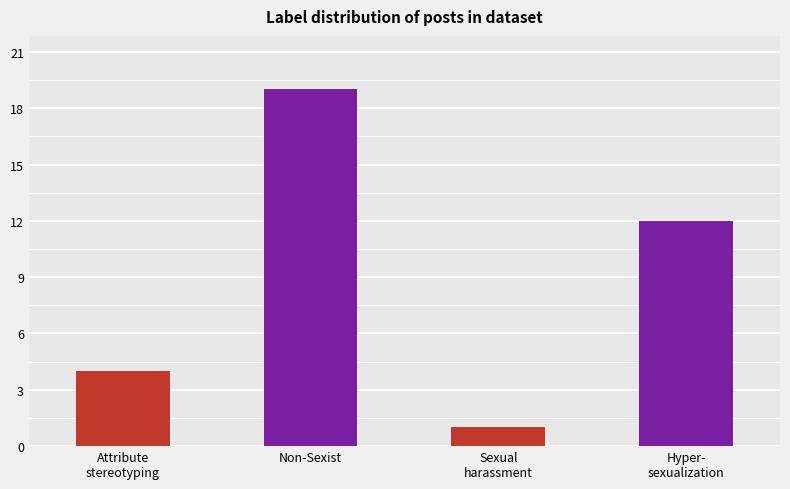

List the labels in order of value, largest first.

Non-Sexist, Hyper-
sexualization, Attribute
stereotyping, Sexual
harassment